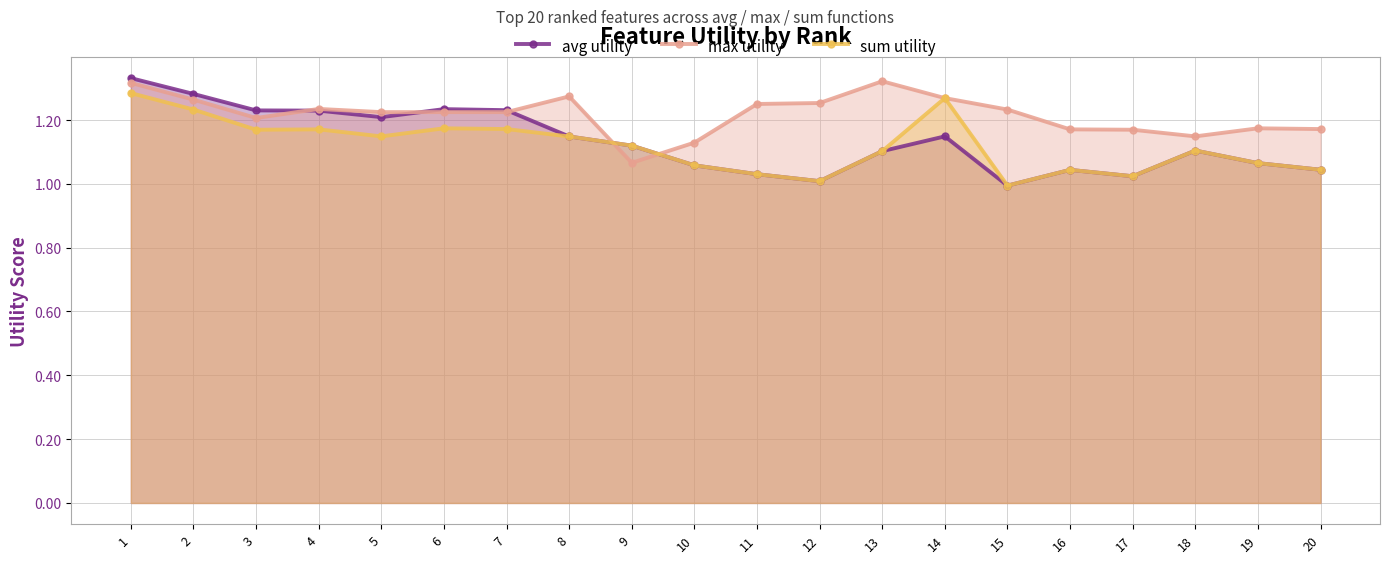

Reading left to right, list all the values displayed in this chart.

avg utility: 1=1.3	2=1.3	3=1.2	4=1.2	5=1.2	6=1.2	7=1.2	8=1.1	9=1.1	10=1.1	11=1.0	12=1.0	13=1.1	14=1.1	15=1.0	16=1.0	17=1.0	18=1.1	19=1.1	20=1.0
max utility: 1=1.3	2=1.3	3=1.2	4=1.2	5=1.2	6=1.2	7=1.2	8=1.3	9=1.1	10=1.1	11=1.3	12=1.3	13=1.3	14=1.3	15=1.2	16=1.2	17=1.2	18=1.1	19=1.2	20=1.2
sum utility: 1=1.3	2=1.2	3=1.2	4=1.2	5=1.1	6=1.2	7=1.2	8=1.1	9=1.1	10=1.1	11=1.0	12=1.0	13=1.1	14=1.3	15=1.0	16=1.0	17=1.0	18=1.1	19=1.1	20=1.0